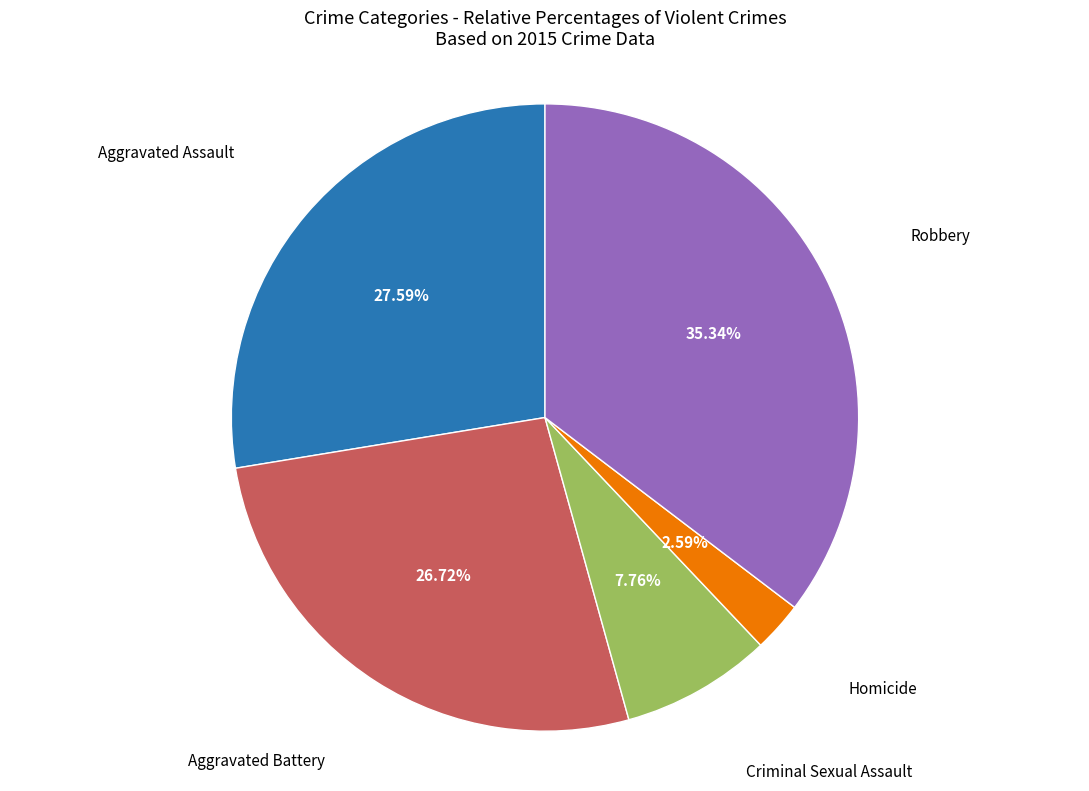

How many segments does this pie chart have?

5